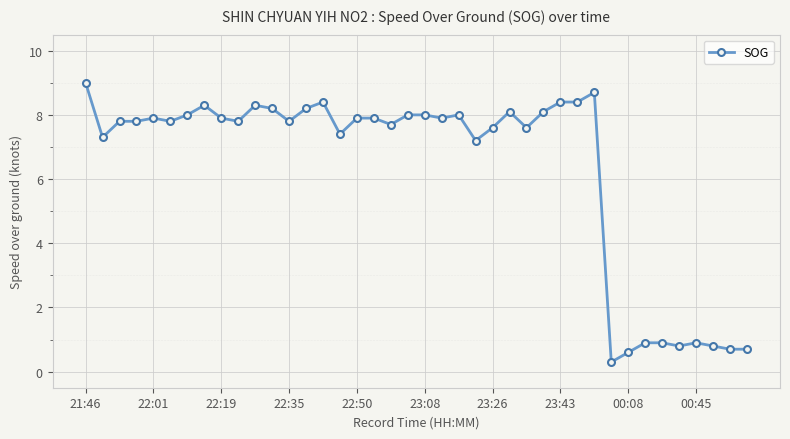

What is the difference between the second highest and minimum values?

8.4